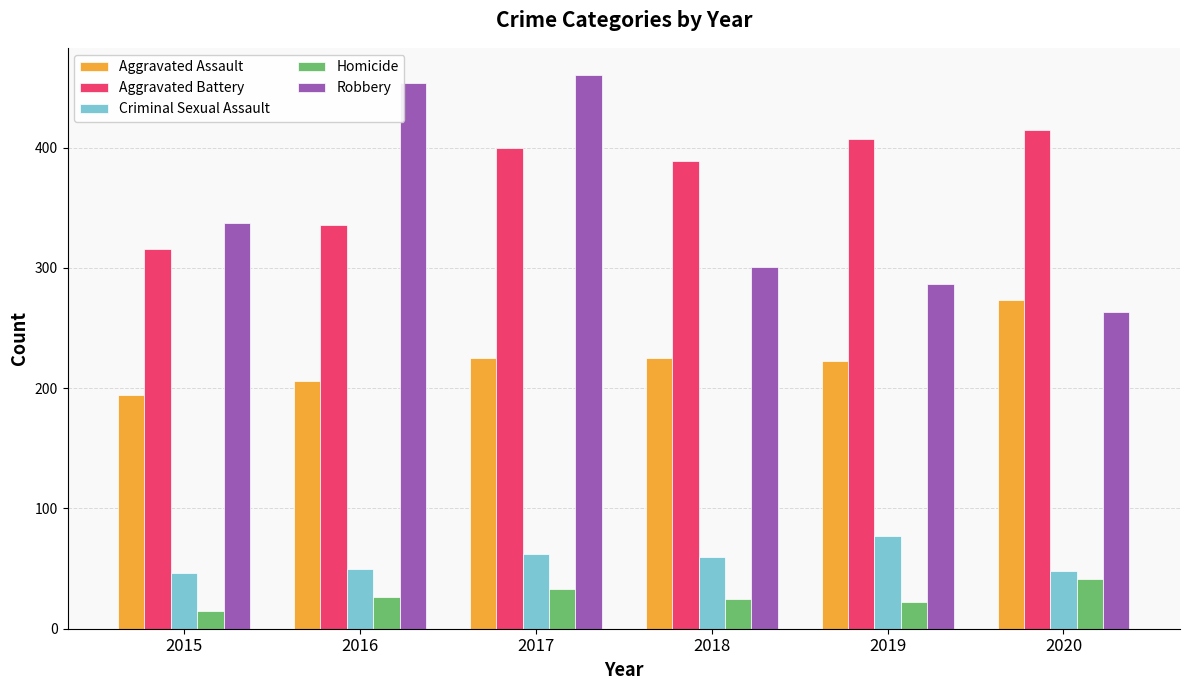

What is the difference between the Homicide values at 2020 and 2018?

16